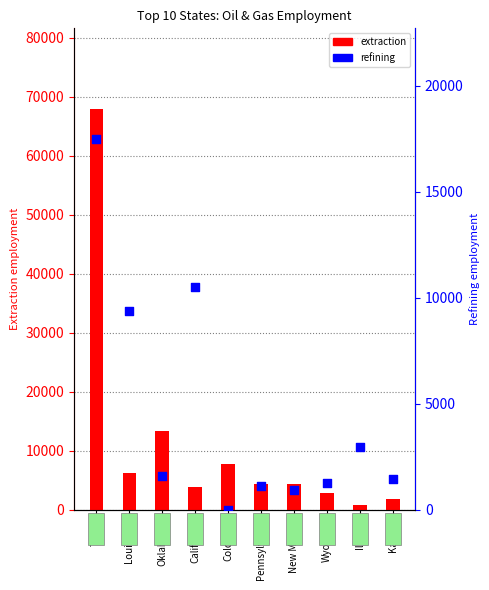

What are all the series names shown in the legend?

extraction, refining